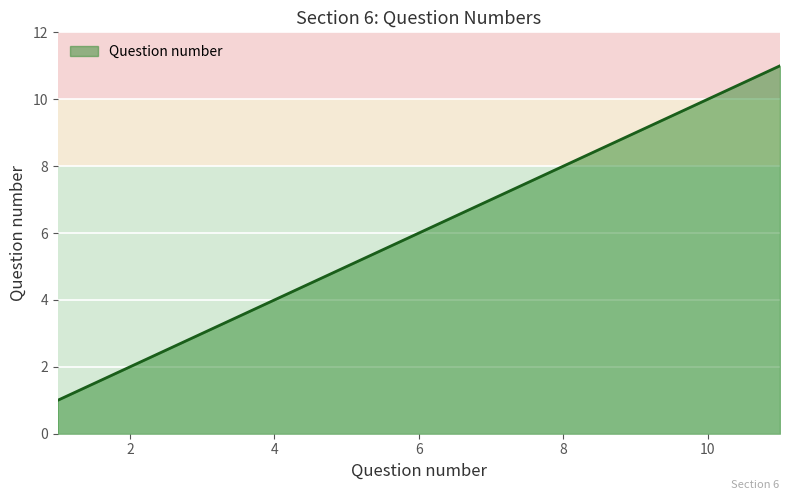

What is the difference between the second highest and minimum values?

9